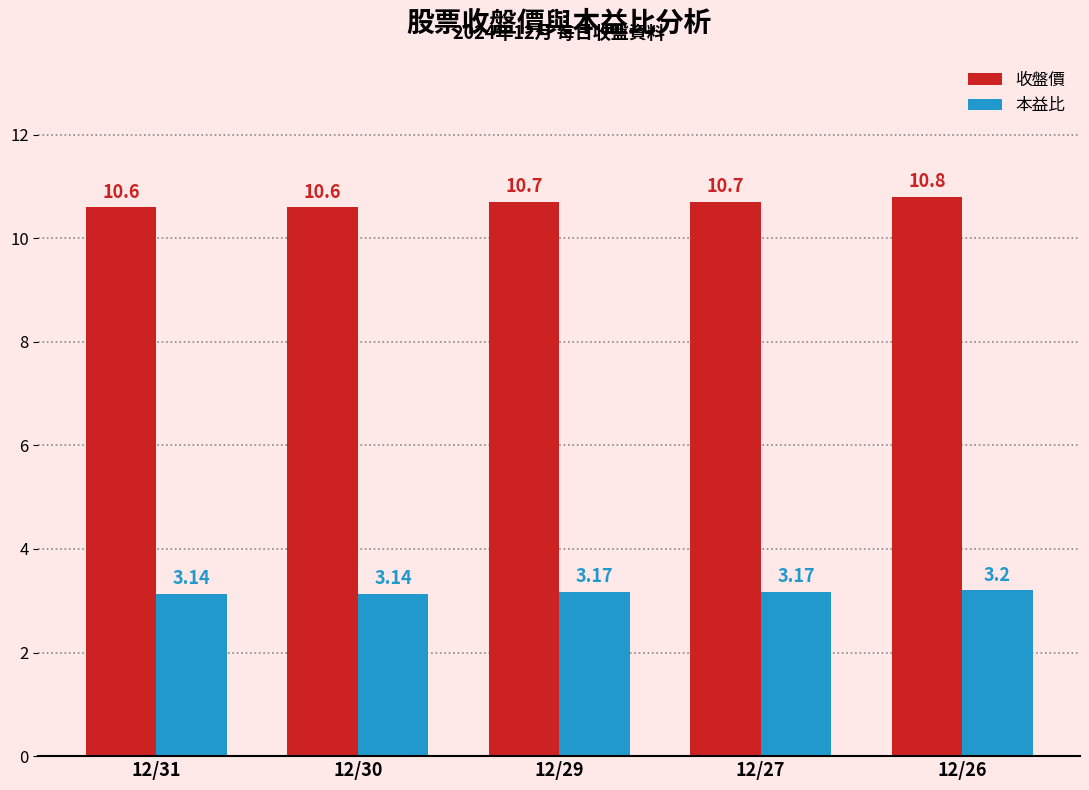

List the series in order of their overall mean, highest first.

收盤價, 本益比